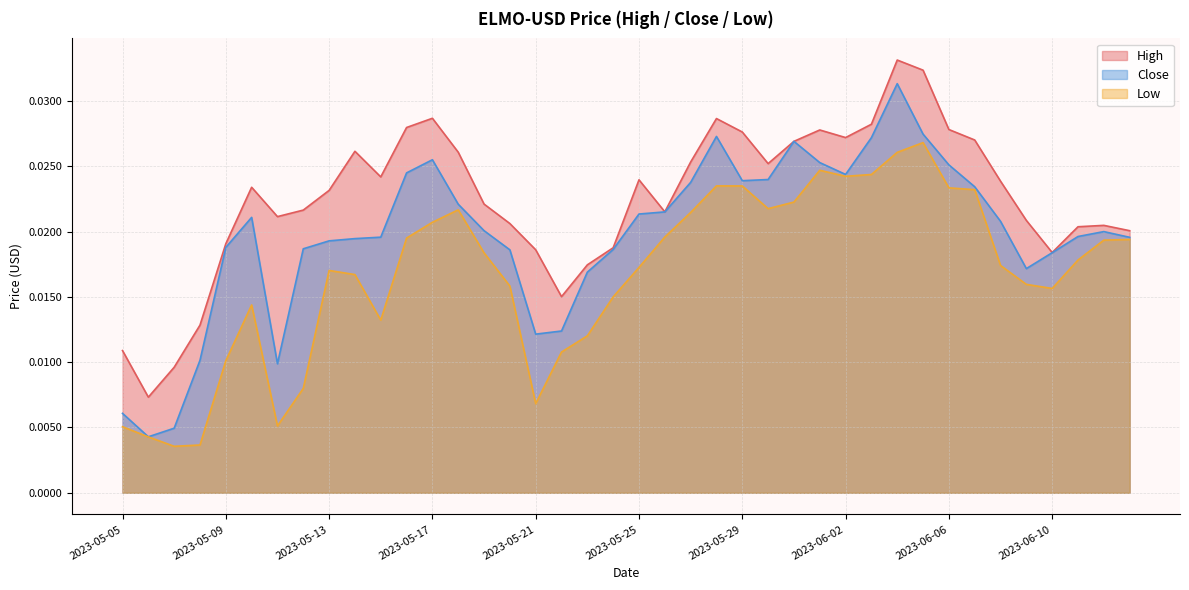

Does the chart display data point markers on the line(s)?

No